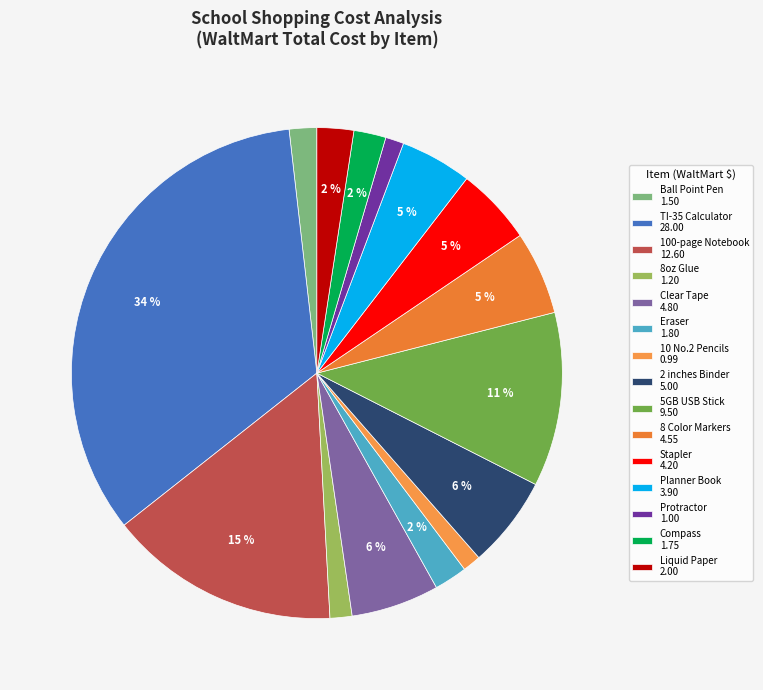

Count the number of slices in the pie.

15